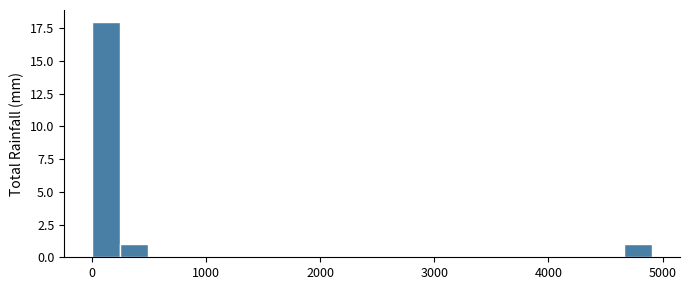

Around what value on the x-axis is the tallest bar? Give the approximate position of its centre, as read against the axis.

100